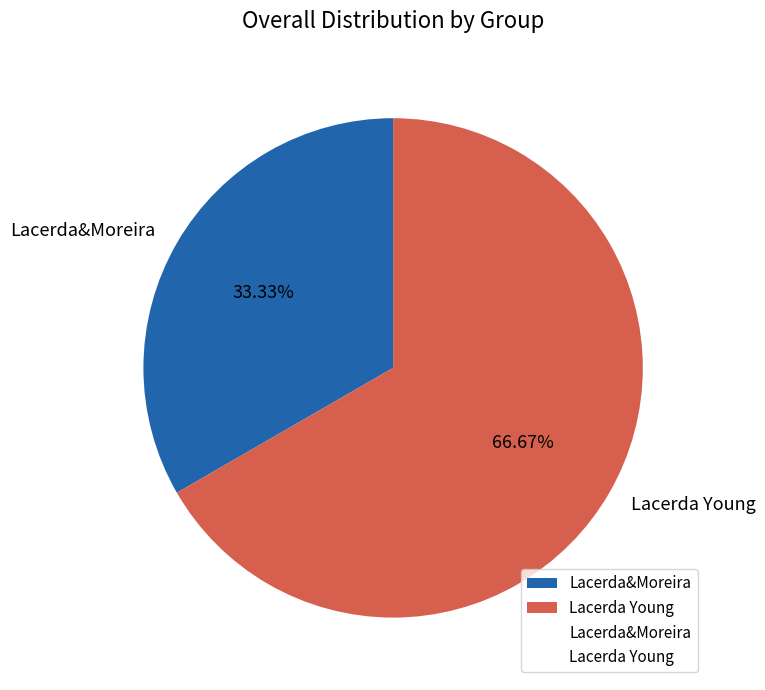

What percentage is the Lacerda&Moreira slice, to the nearest percent?

33%